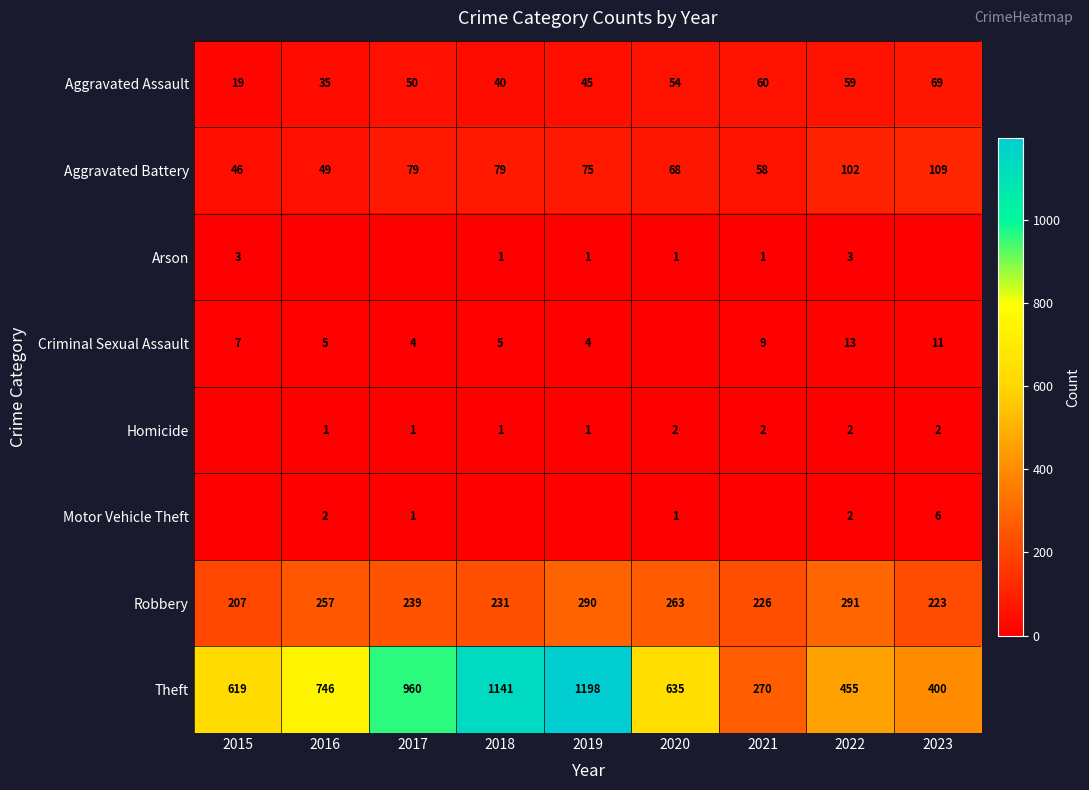

Is it true that Aggravated Battery equals 102 at 2022?

True